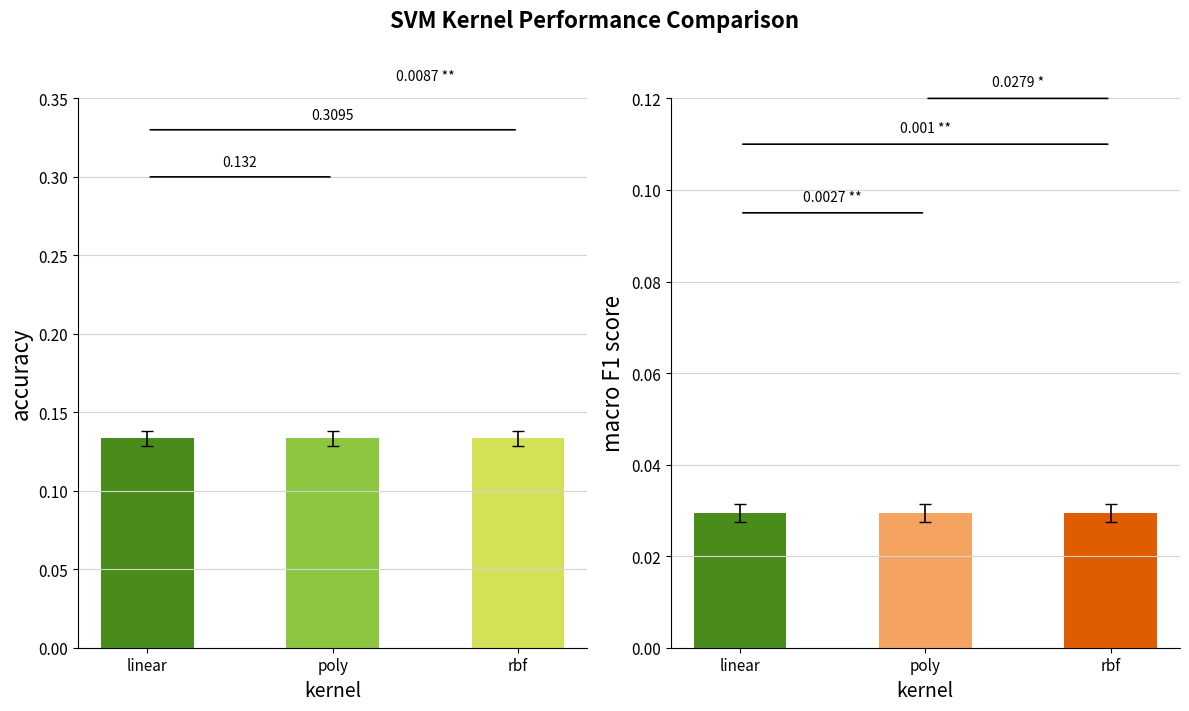

At how many categories does at least one series exceed 0?

3